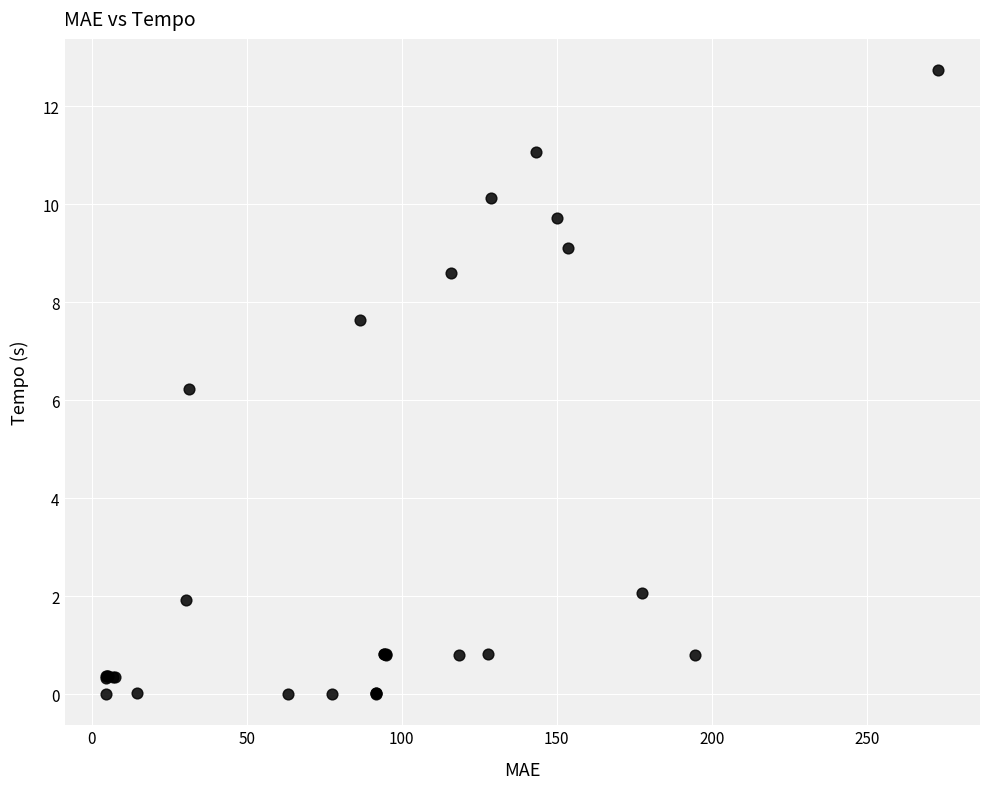

What Y value in the scatter plot is closest to 6?

6.2